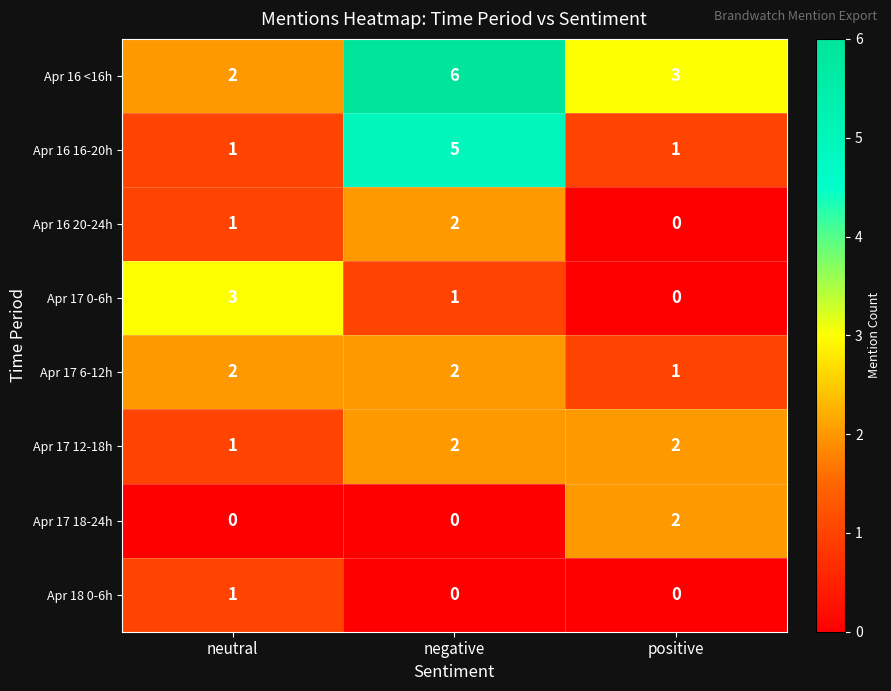

Reading right to left, transcribe all the data shown in this chart.

Apr 16 <16h: positive=3	negative=6	neutral=2
Apr 16 16-20h: positive=1	negative=5	neutral=1
Apr 16 20-24h: positive=0	negative=2	neutral=1
Apr 17 0-6h: positive=0	negative=1	neutral=3
Apr 17 6-12h: positive=1	negative=2	neutral=2
Apr 17 12-18h: positive=2	negative=2	neutral=1
Apr 17 18-24h: positive=2	negative=0	neutral=0
Apr 18 0-6h: positive=0	negative=0	neutral=1